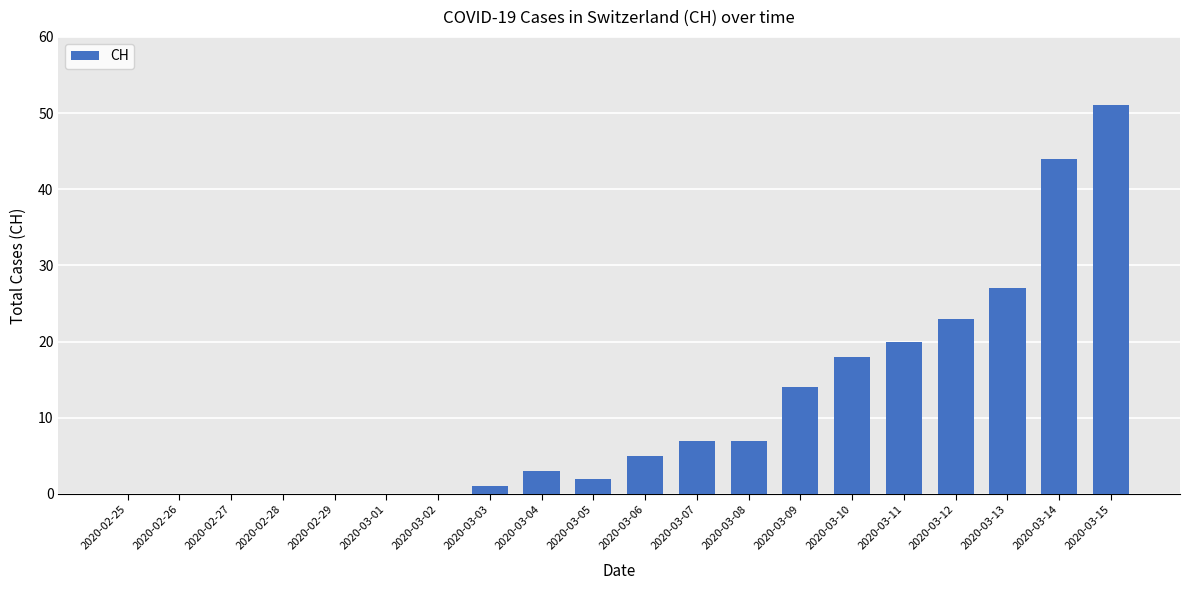

What is the maximum value shown in the chart?

51